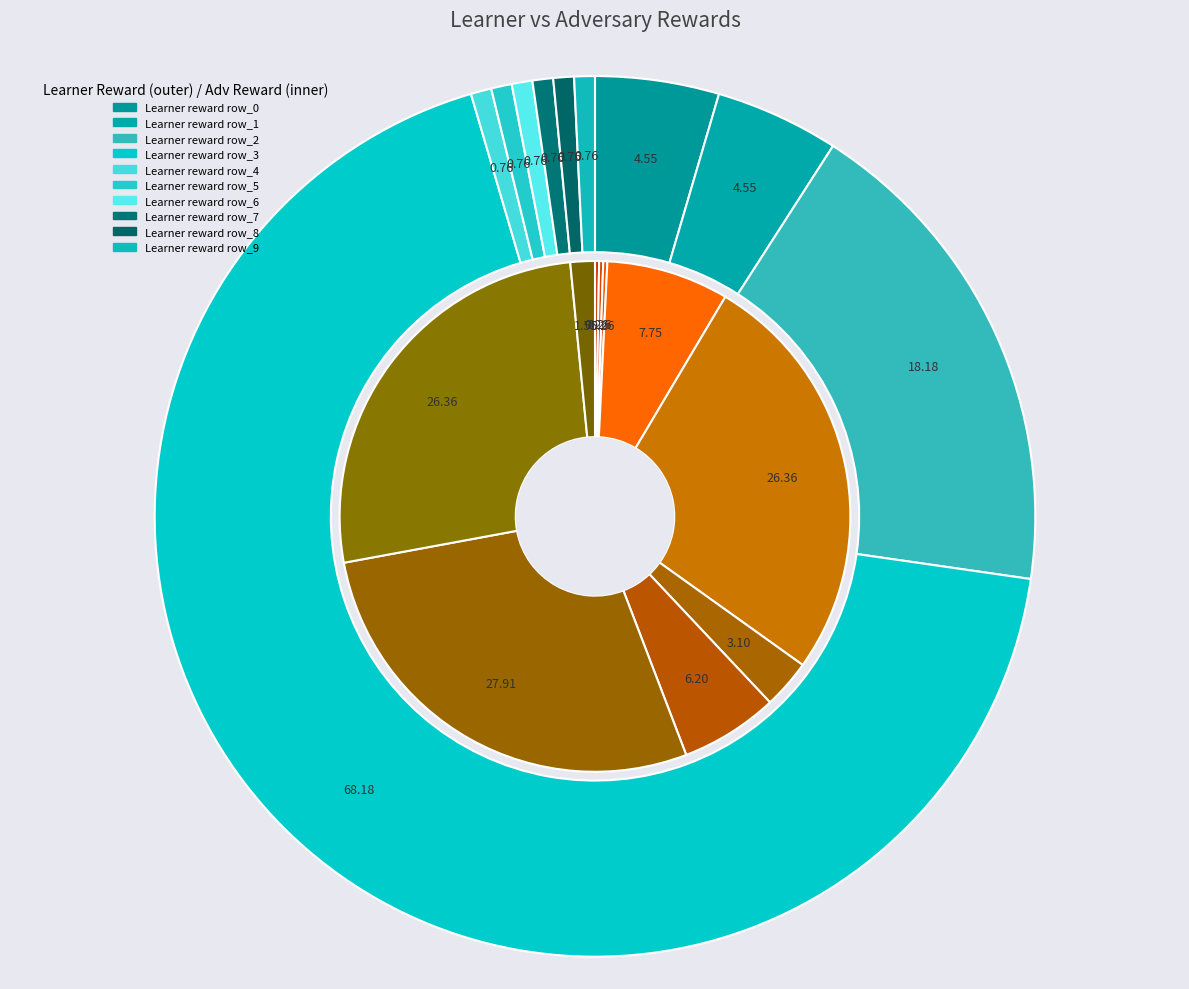

Is 6 the majority of the pie?

No